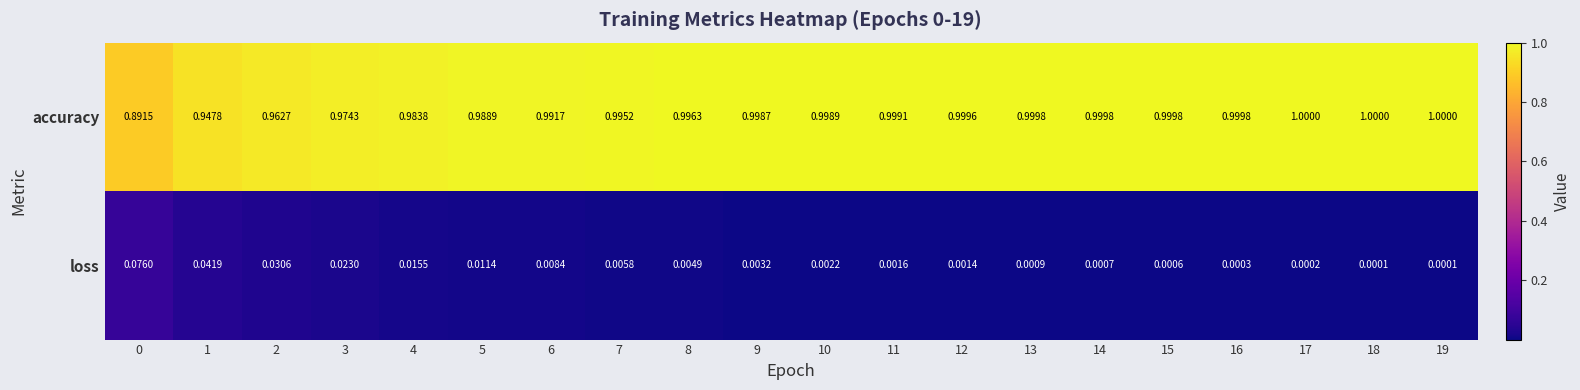

Which series has the largest range (max minus min)?

accuracy